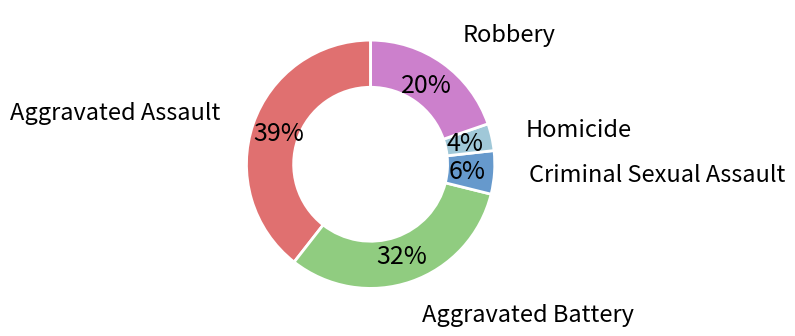

Does any single category account for the majority?

No